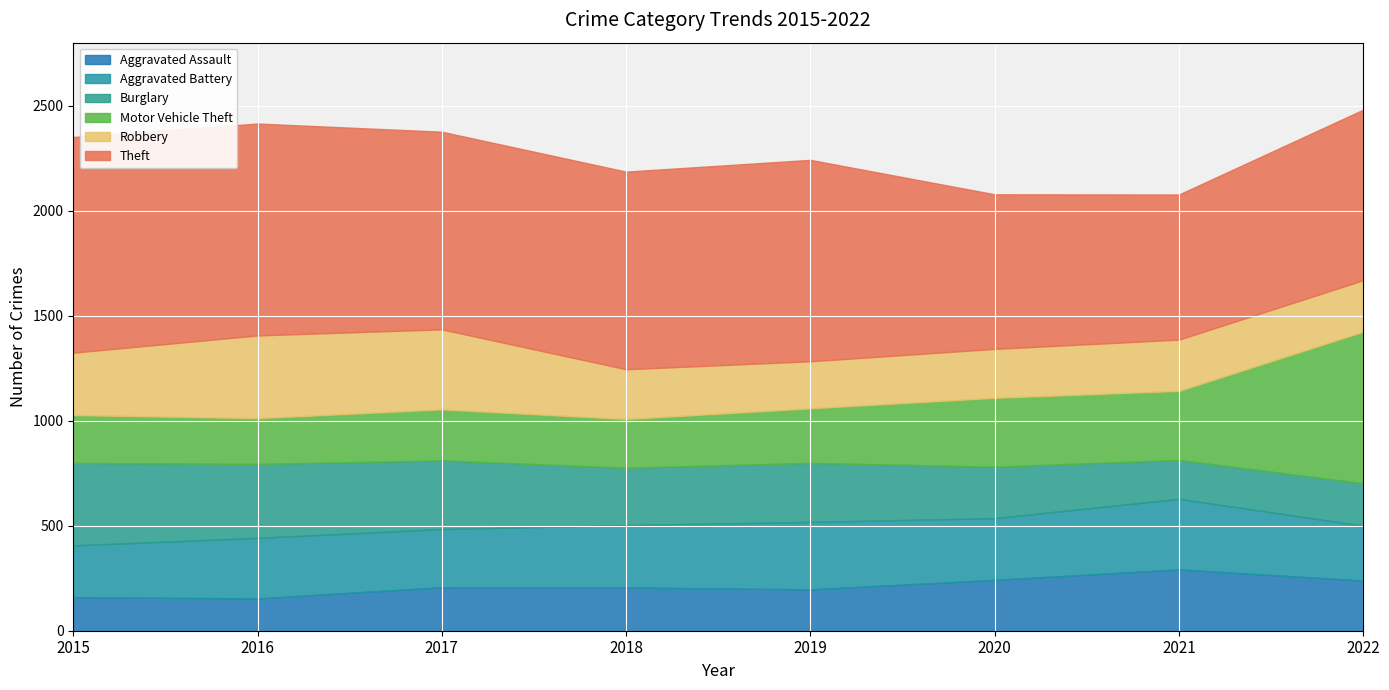

What is the difference between the Aggravated Assault values at 2022 and 2019?

42